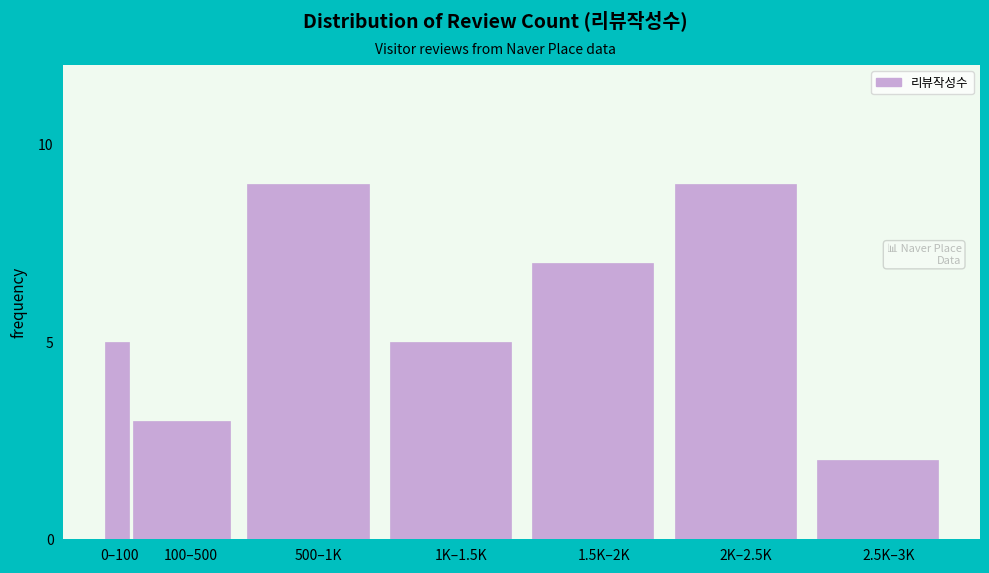

Reading left to right, what are all the values shown in this chart?

0–100=5	100–500=3	500–1K=9	1K–1.5K=5	1.5K–2K=7	2K–2.5K=9	2.5K–3K=2